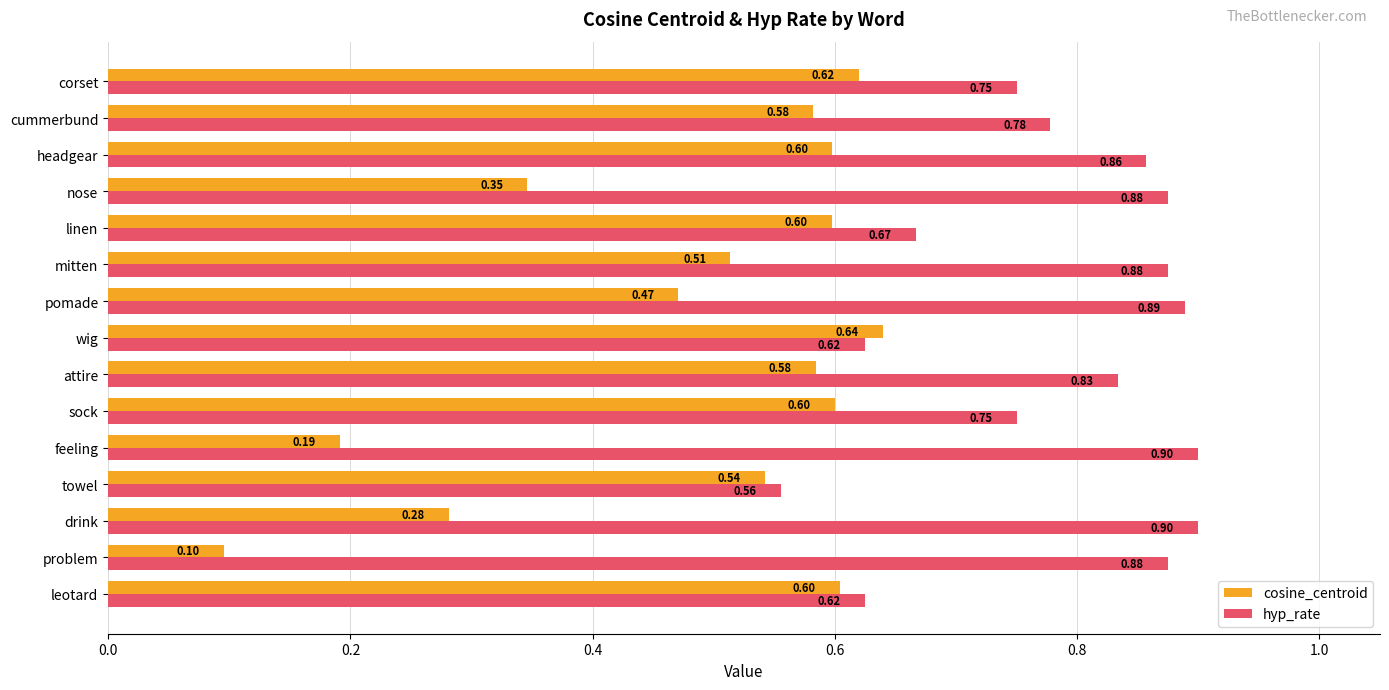

What is the total value across all series at drink?

1.2